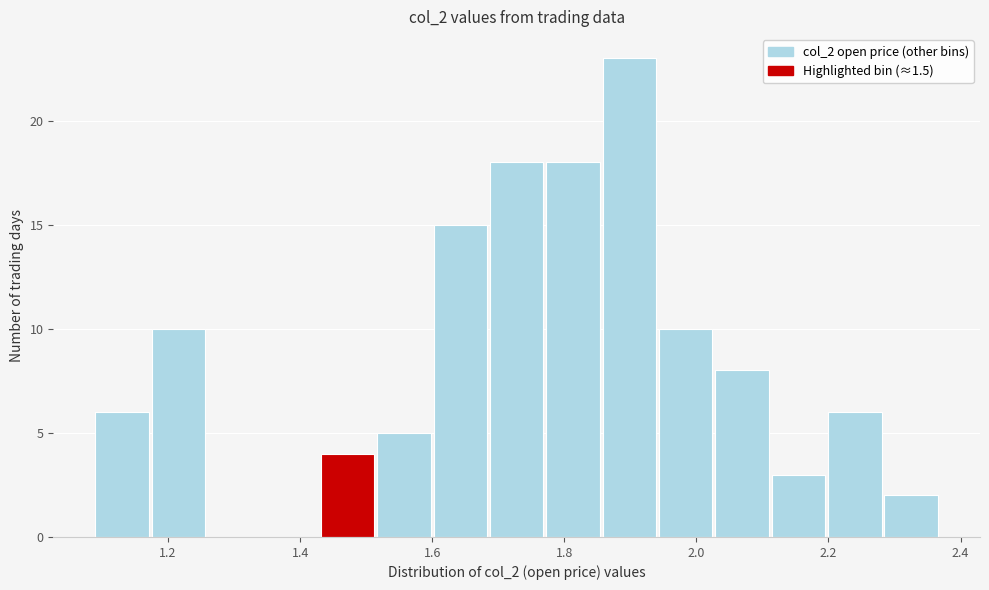

How tall is the bar that spans 2.20 to 2.28 on the x-axis? Neither the bar edges nor the heights are printed on the chart, so give them approximately, as read against the axes.

6